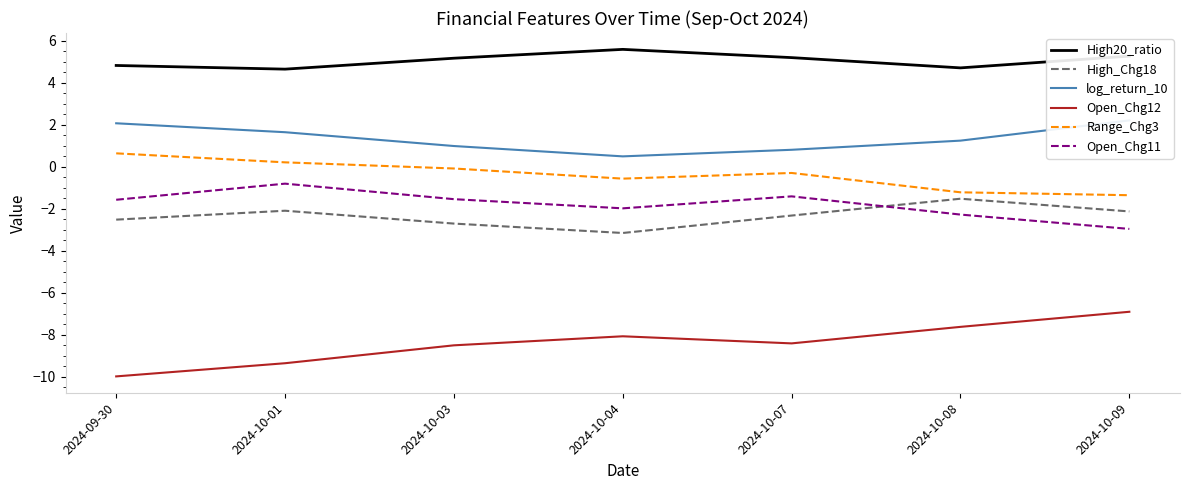

How many distinct data groups are displayed?

6